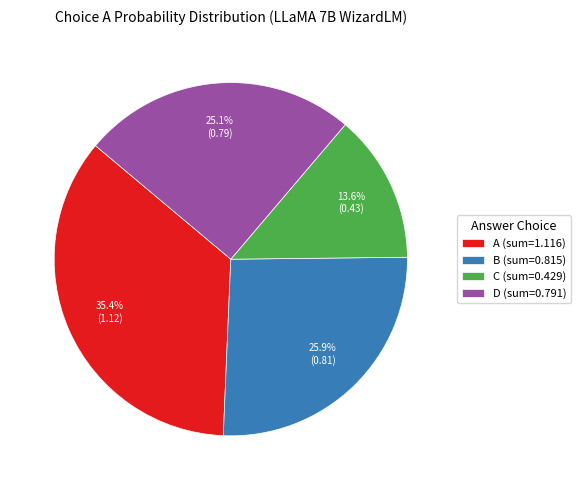

What is the ratio of the value at B (sum=0.815) to the value at C (sum=0.429)?

1.9